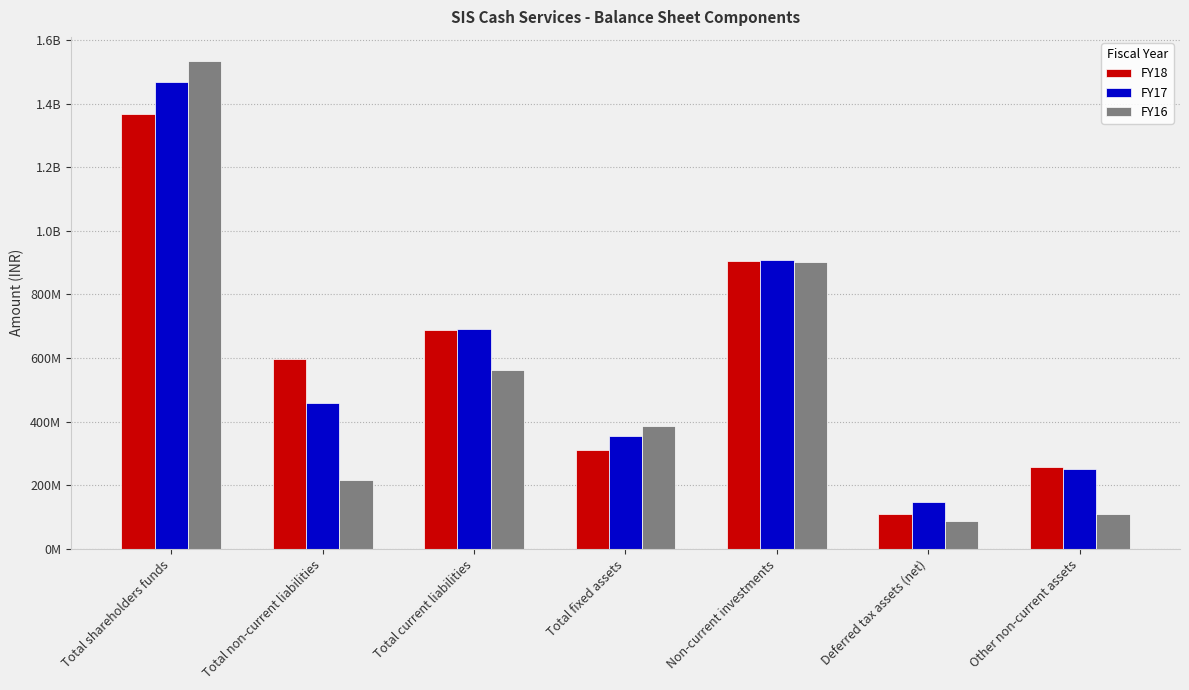

What are all the series names shown in the legend?

FY18, FY17, FY16